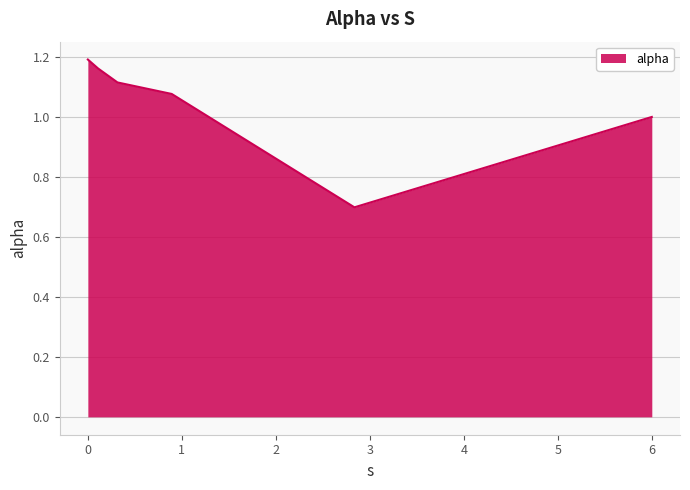

Does the chart have visible grid lines?

Yes